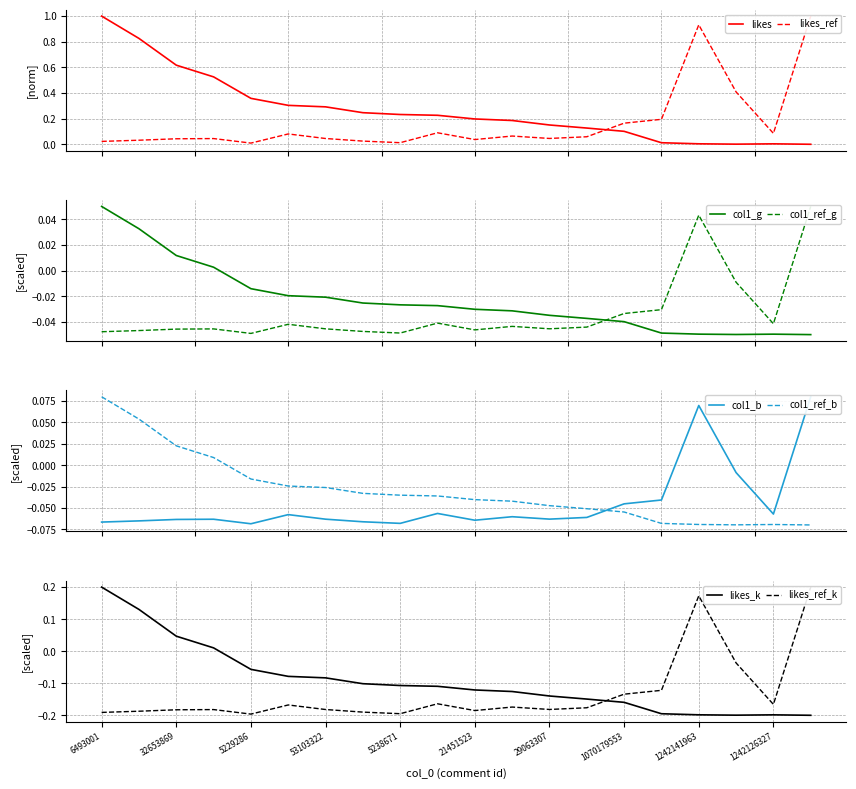

Where does the likes_k series first go above 0?

6493001